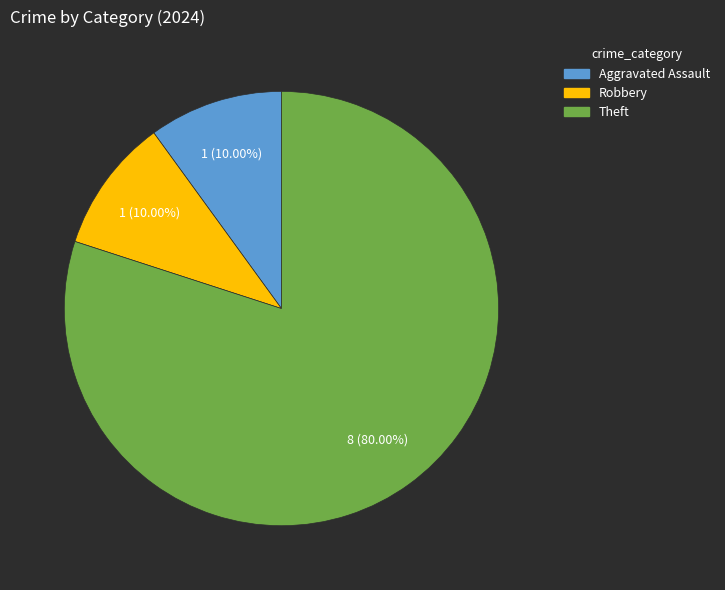

Does any single category account for the majority?

Yes